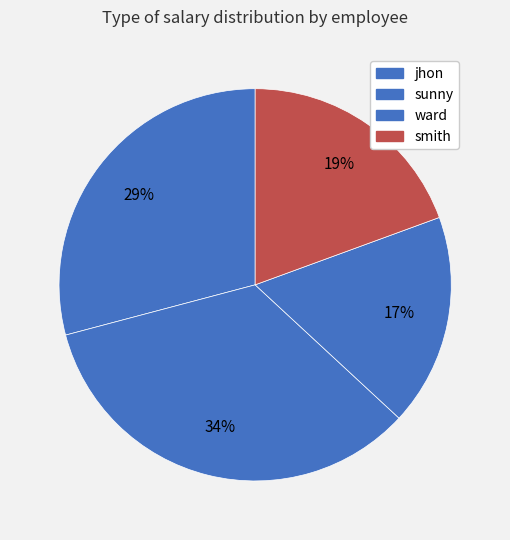

How many slices are in this pie chart?

4